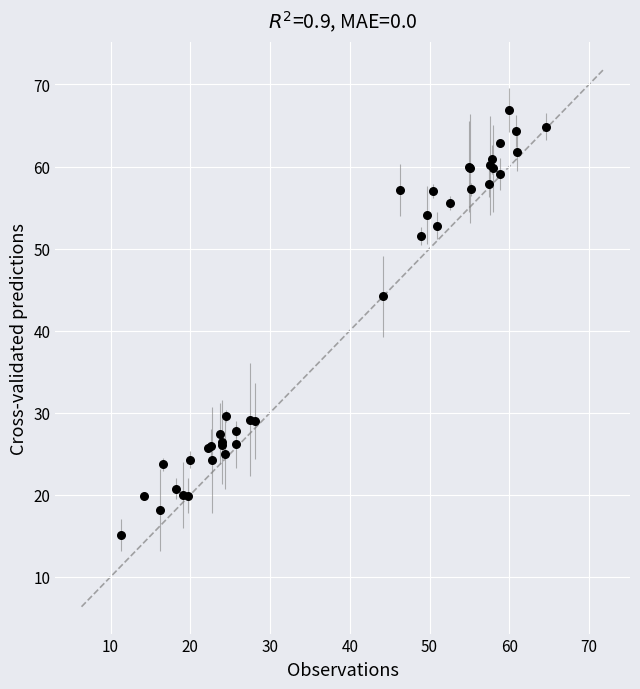

What Y value in the scatter plot is closest to 40?

44.2